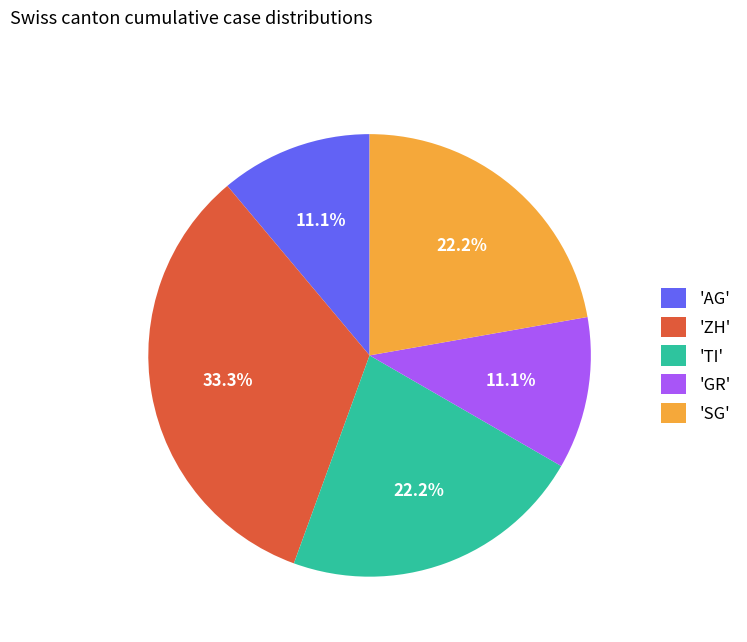

Combined, do 'ZH' and 'GR' account for over 50%?

No